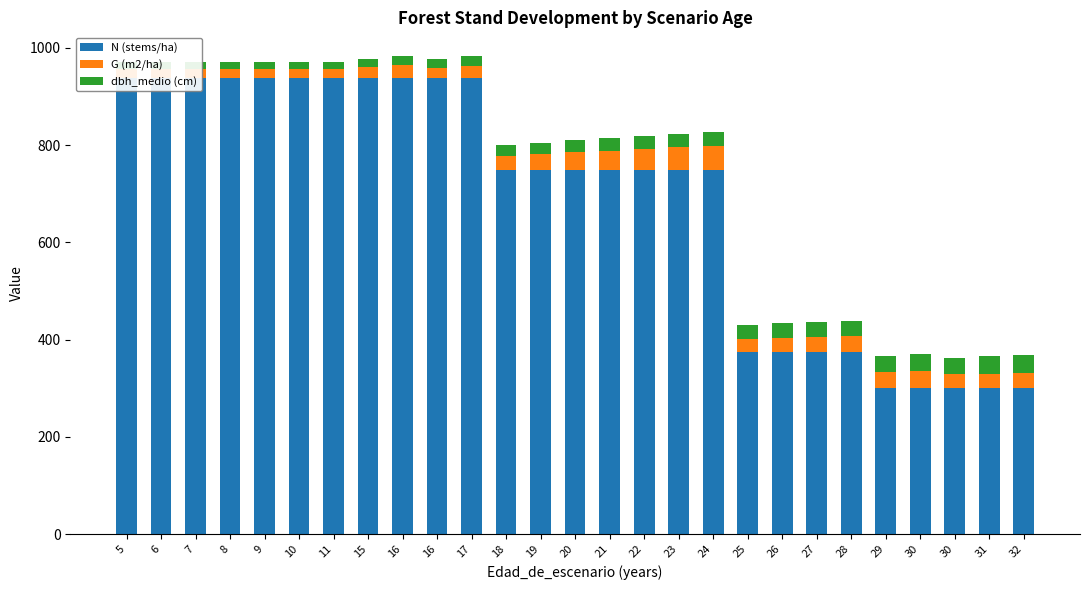

What is the total value across all series at 23?

822.8